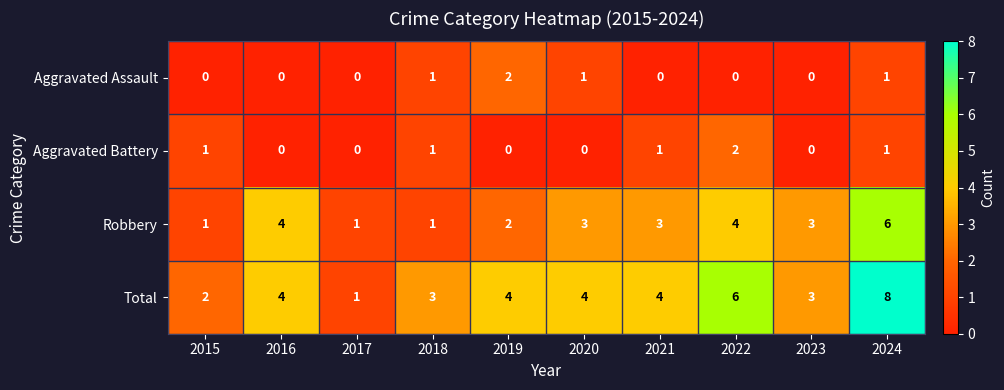

True or false: Total has a value of 2 at 2015.

True